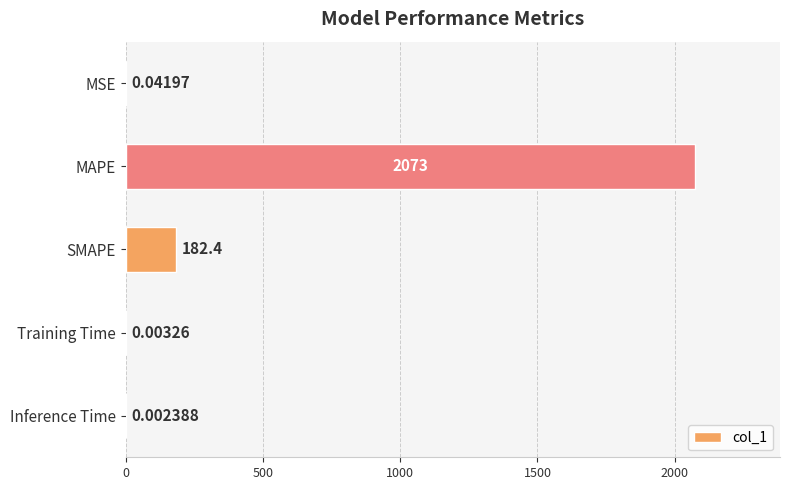

Are the bars grouped side by side (vs. stacked)?

No